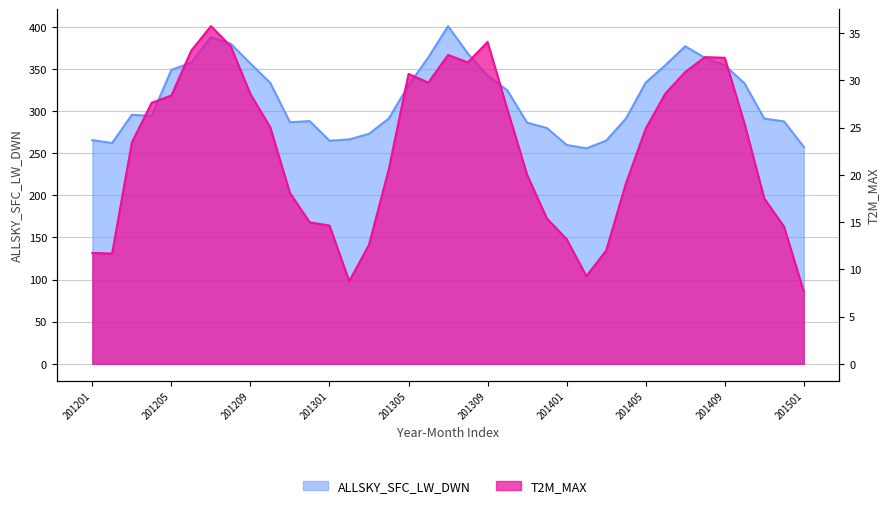

Reading left to right, what are all the values shown in this chart?

ALLSKY_SFC_LW_DWN: 201201=265.5	201202=262.1	201203=295.6	201204=294.1	201205=348.9	201206=357.4	201207=387.5	201208=379.9	201209=356.4	201210=333.5	201211=286.7	201212=288.1	201301=264.8	201302=266.3	201303=273.0	201304=291.1	201305=330.6	201306=363.7	201307=400.8	201308=368.3	201309=342.0	201310=324.6	201311=286.2	201312=279.9	201401=259.8	201402=255.7	201403=264.9	201404=291.1	201405=333.8	201406=354.5	201407=376.9	201408=363.1	201409=354.3	201410=332.9	201411=291.0	201412=287.8	201501=257.4
T2M_MAX: 201201=11.7	201202=11.7	201203=23.4	201204=27.6	201205=28.4	201206=33.1	201207=35.7	201208=33.6	201209=28.6	201210=25.0	201211=18.1	201212=15.0	201301=14.6	201302=8.8	201303=12.6	201304=20.6	201305=30.7	201306=29.8	201307=32.7	201308=31.9	201309=34.1	201310=26.9	201311=20.0	201312=15.4	201401=13.2	201402=9.3	201403=12.0	201404=19.1	201405=24.9	201406=28.6	201407=30.9	201408=32.5	201409=32.4	201410=25.4	201411=17.5	201412=14.5	201501=7.7